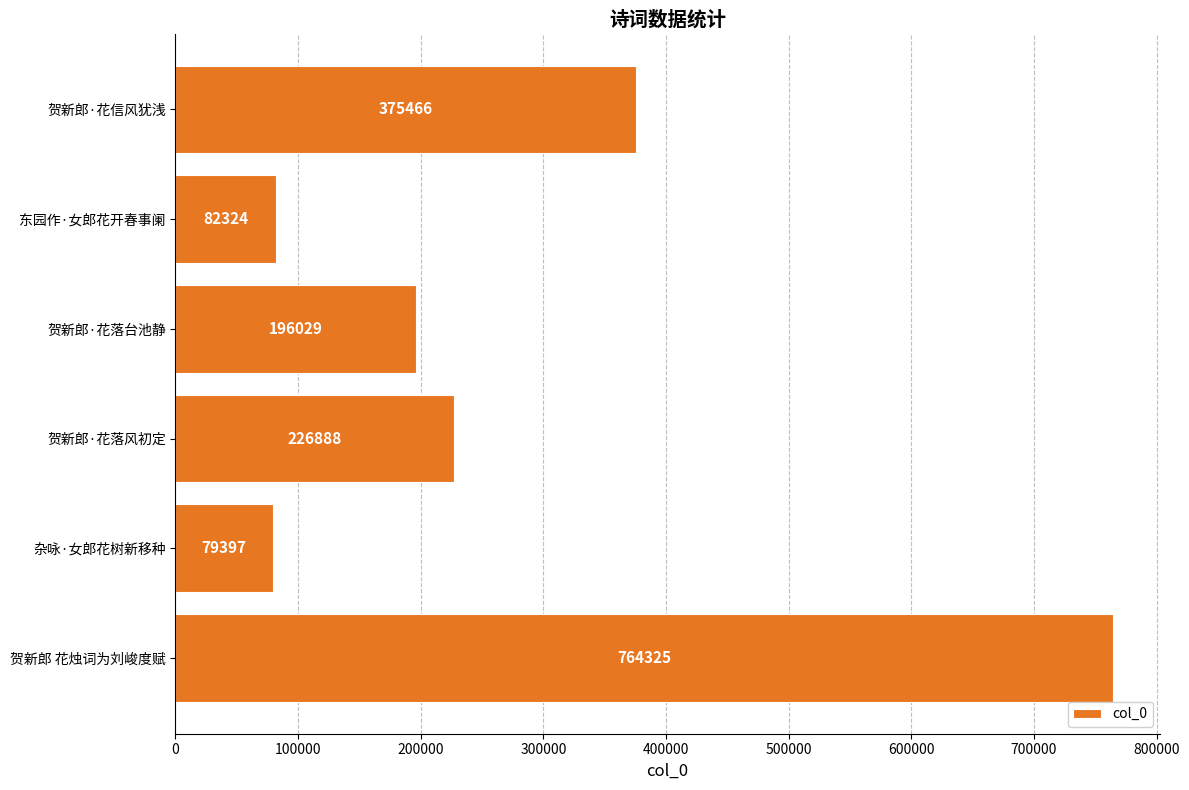

At which label is the value closest to 421861?

贺新郎·花信风犹浅